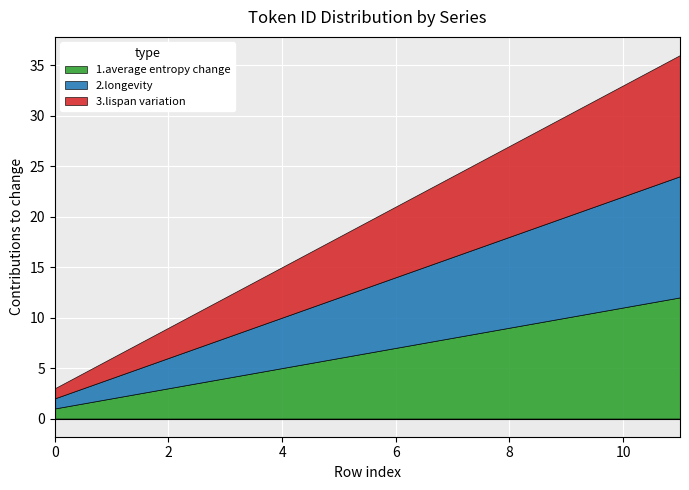

At which category is the sum across all series the highest?

11